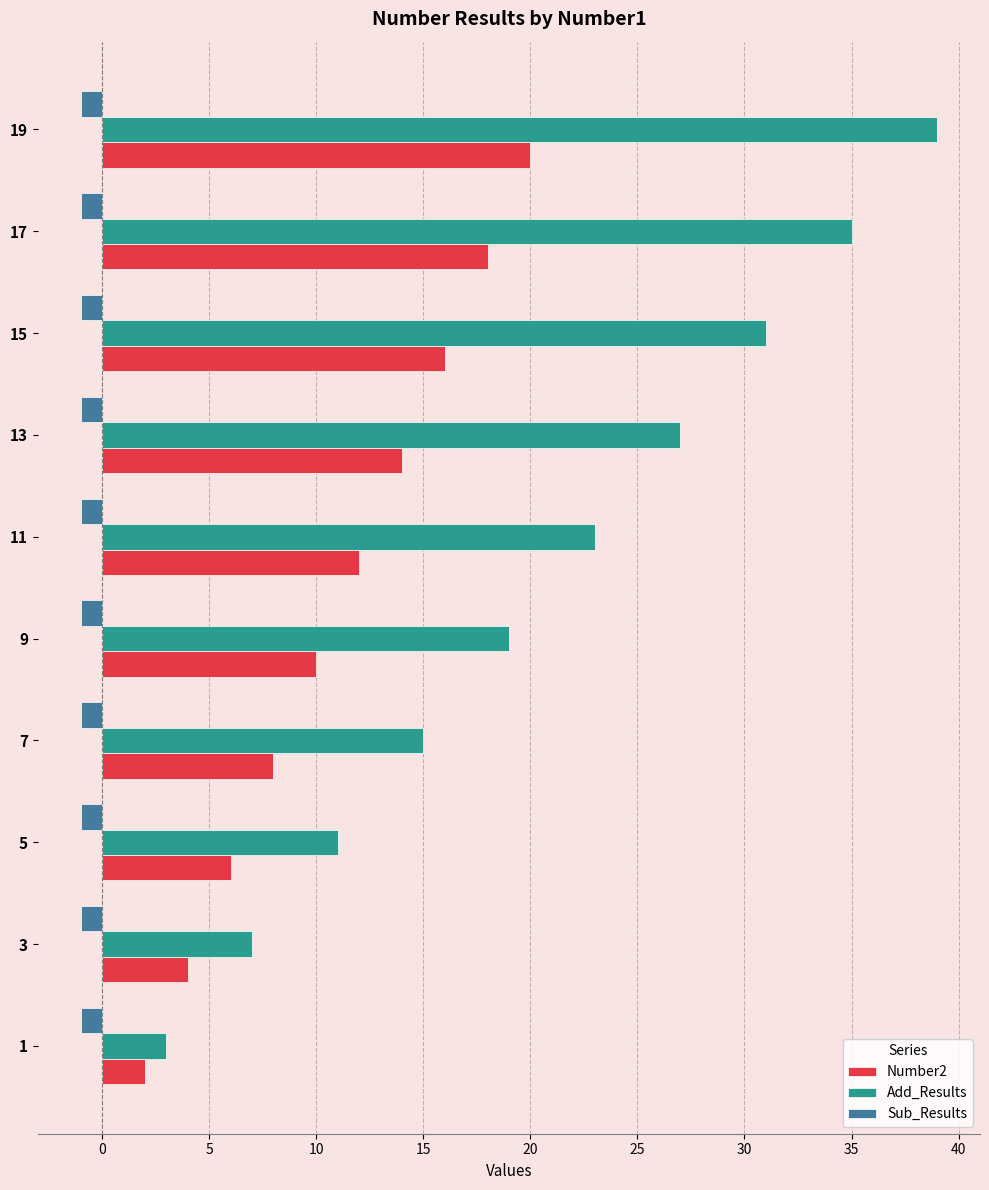

Rank the series by their average value, from lowest to highest.

Sub_Results, Number2, Add_Results